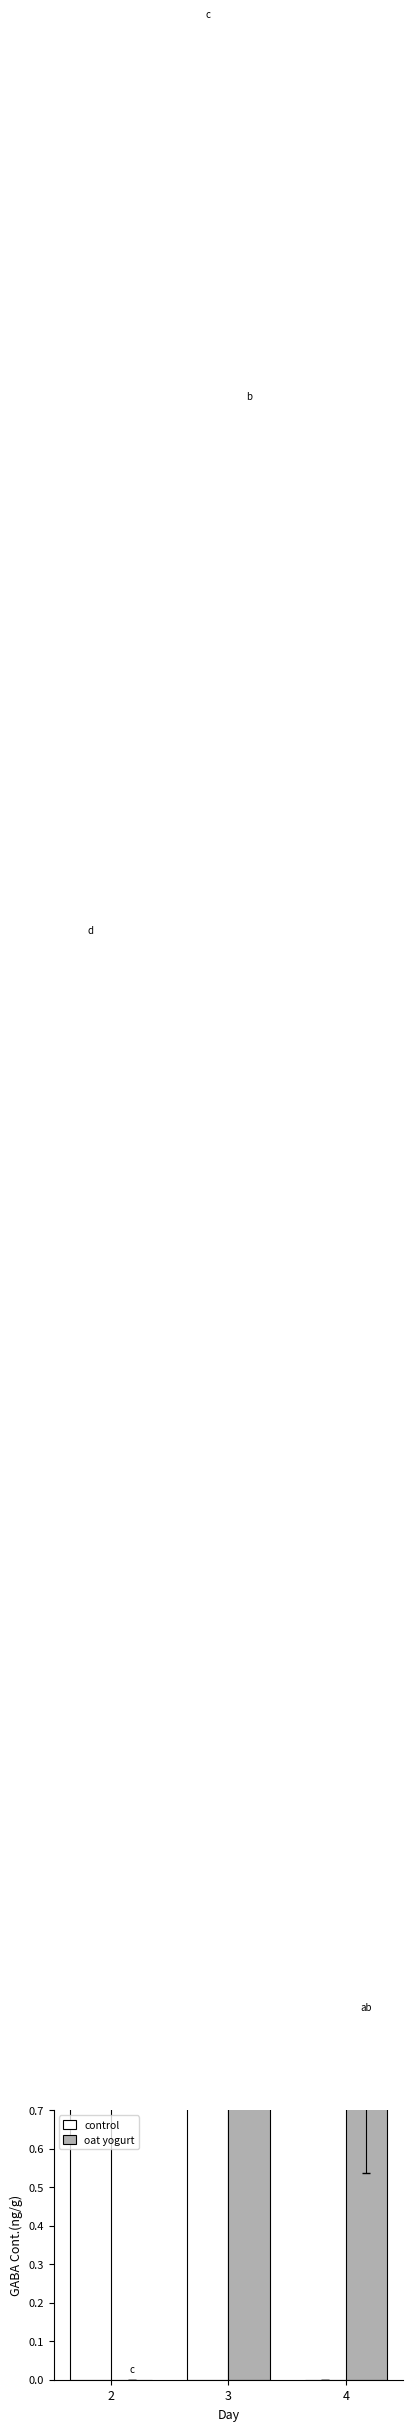

What value does the control series have at 3?

5.5